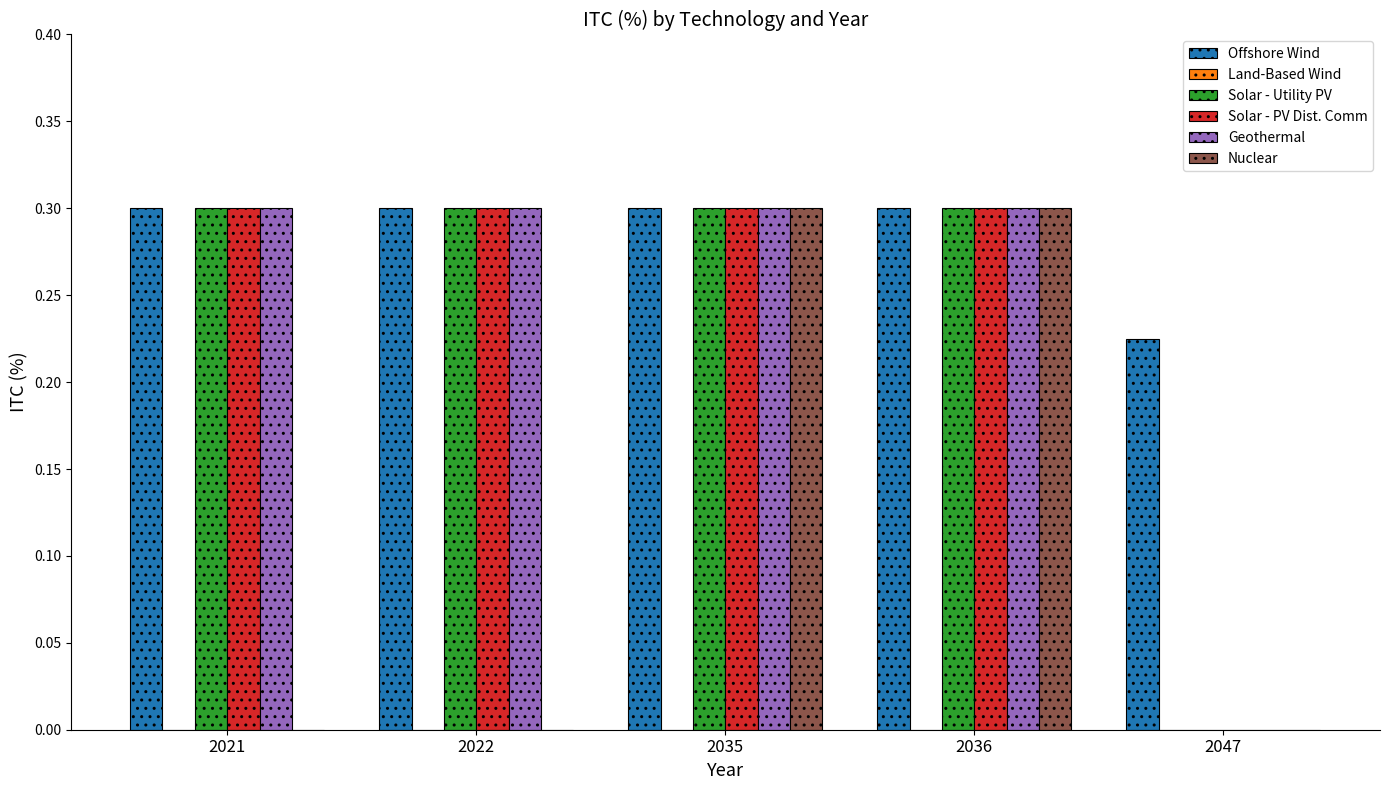

Between 2021 and 2036, which series saw the biggest shift?

Nuclear